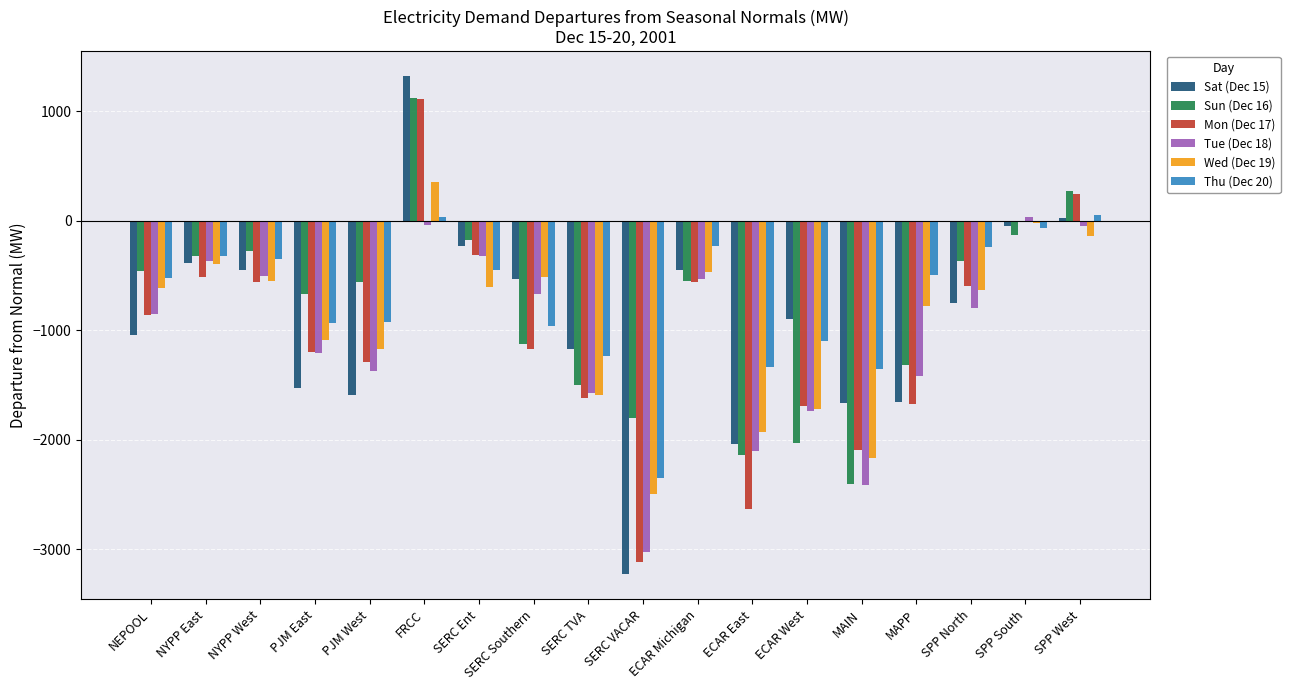

Which series changed the most between PJM West and SPP North?

Sat (Dec 15)